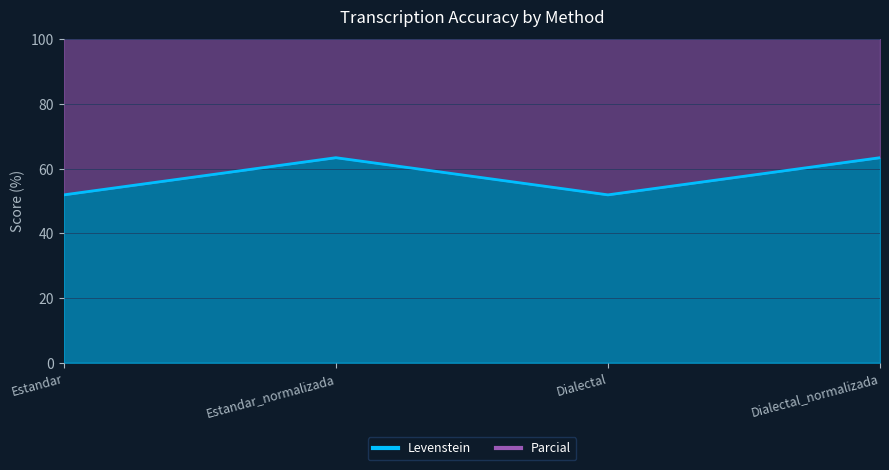

How many interior local valleys does the Parcial series have?

1